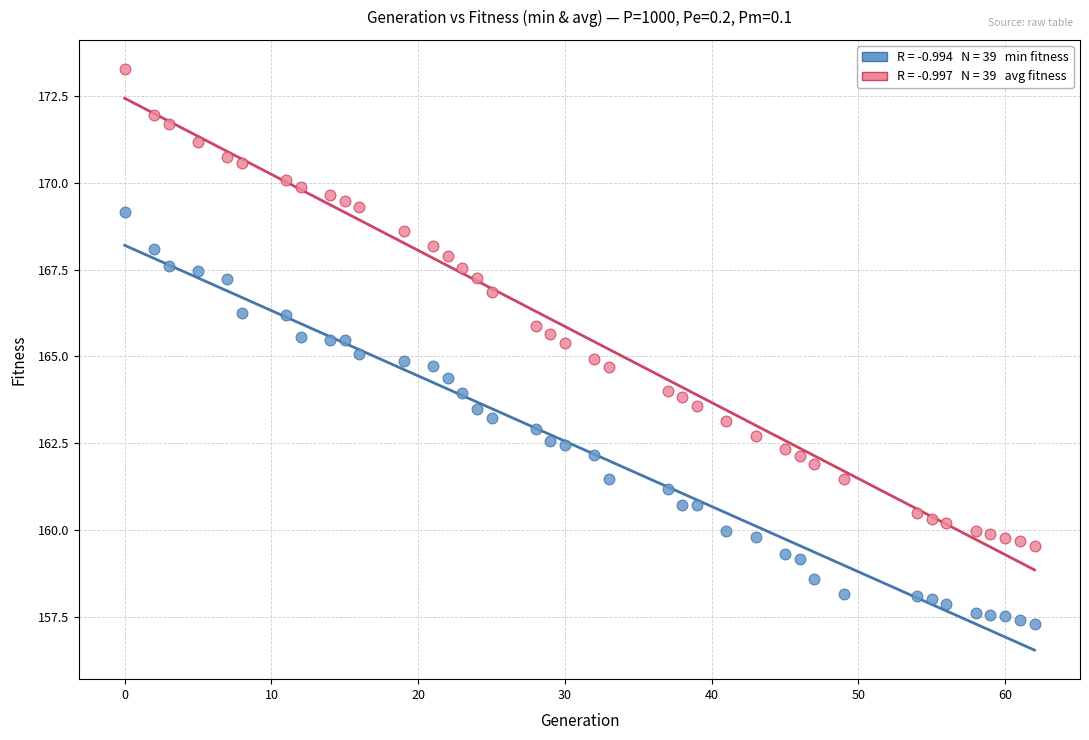

Across all data points, what is the range of Y values (max minus min)?

16.0